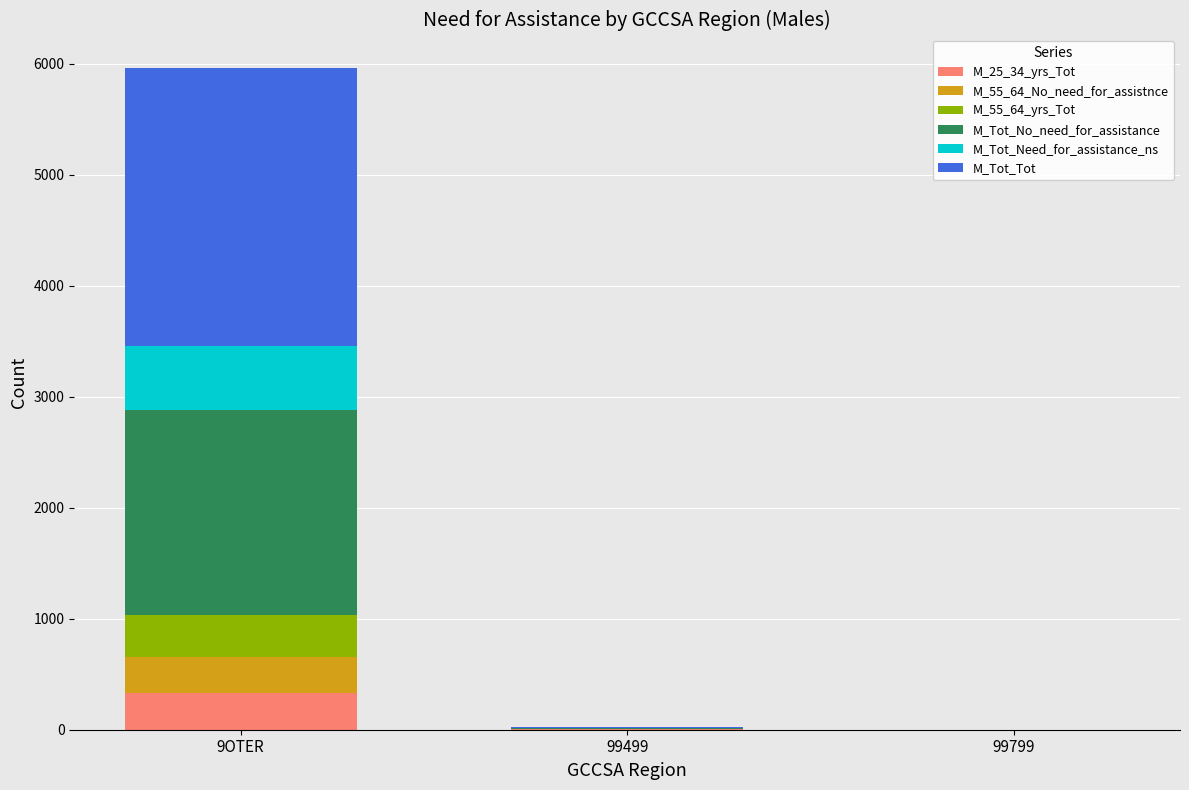

What are all the series names shown in the legend?

M_25_34_yrs_Tot, M_55_64_No_need_for_assistnce, M_55_64_yrs_Tot, M_Tot_No_need_for_assistance, M_Tot_Need_for_assistance_ns, M_Tot_Tot